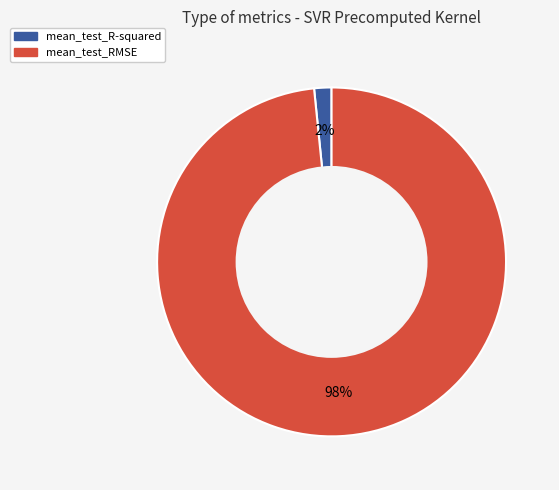

To the nearest percent, what portion does mean_test_RMSE represent?

98%